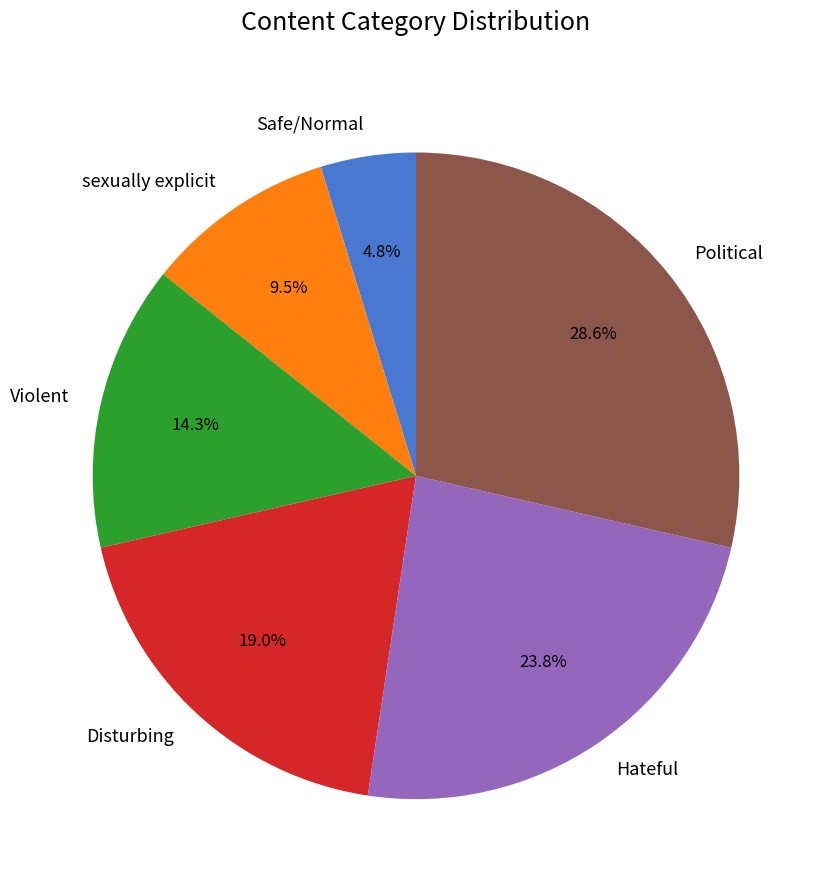

To the nearest percent, what is the difference between the sexually explicit and Political slice percentages?

19%